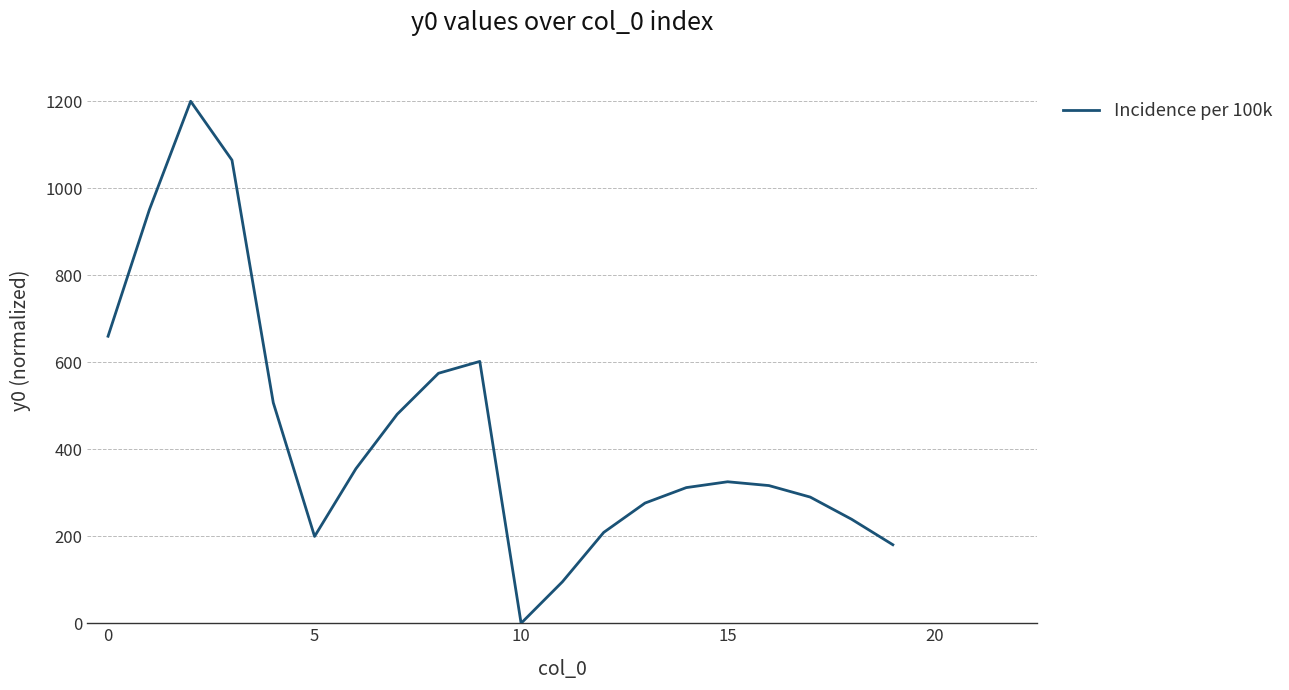

What is the difference between the maximum and minimum values?

1200.0